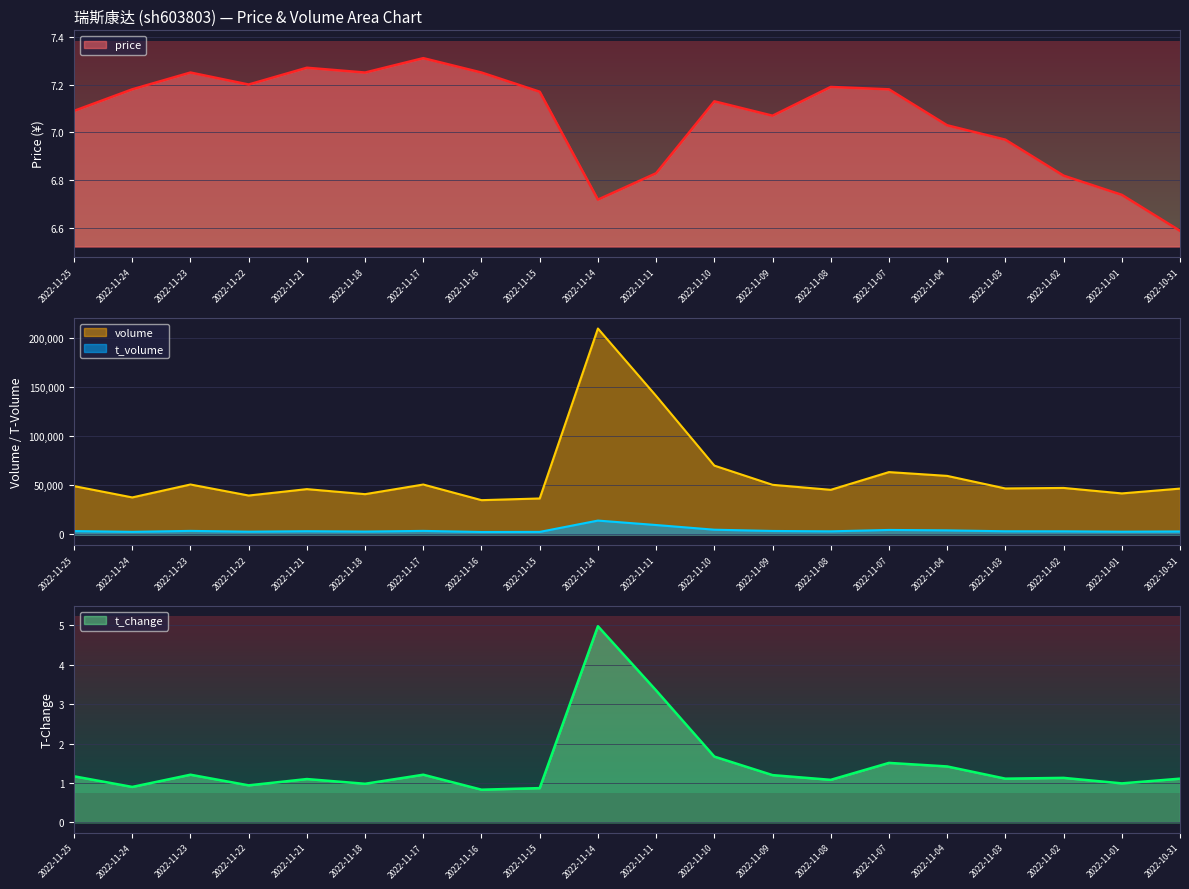

Where is t_volume nearest to the value 8357?

2022-11-11